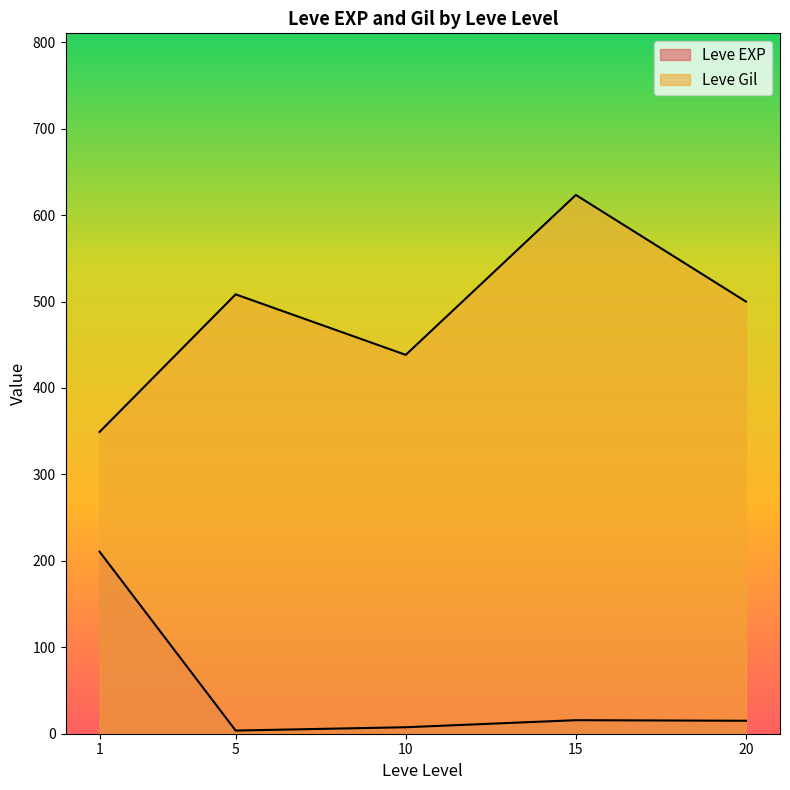

How many lines are shown in the chart?

2